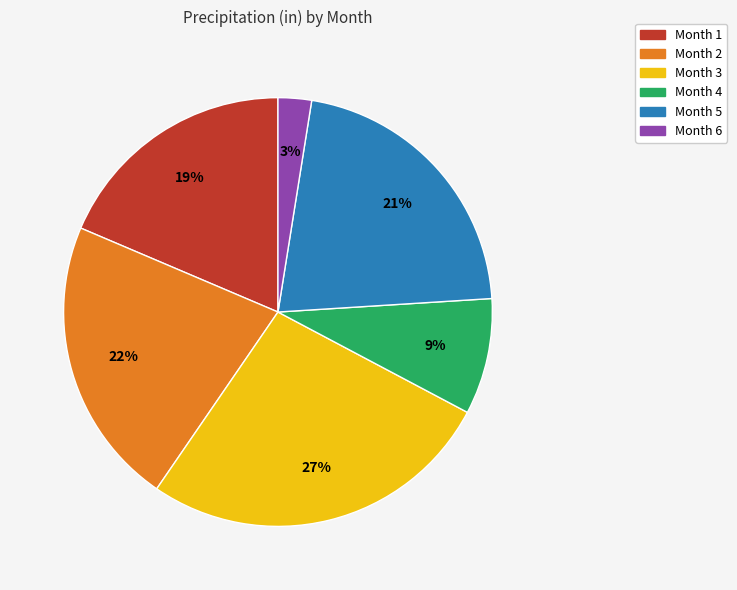

How many slices are in this pie chart?

6